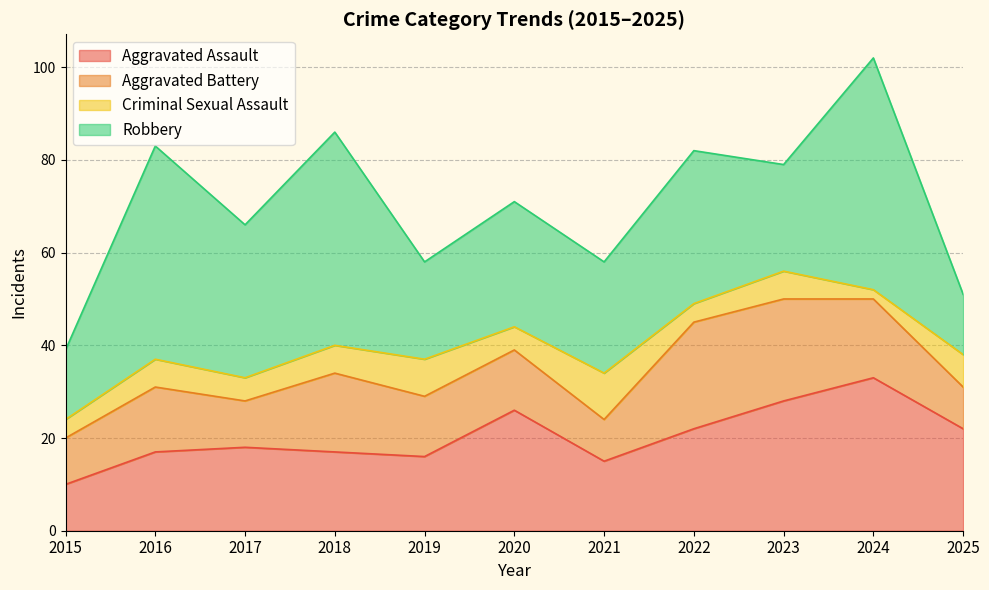

What is the difference between the maximum and minimum values in the Aggravated Assault series?

23